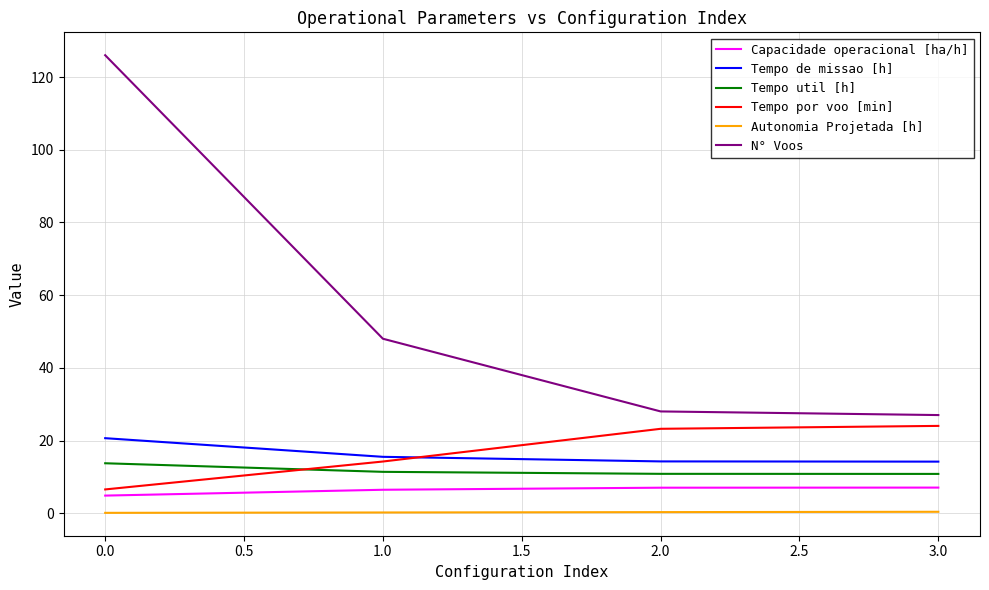

Which series has the widest spread of values?

N° Voos